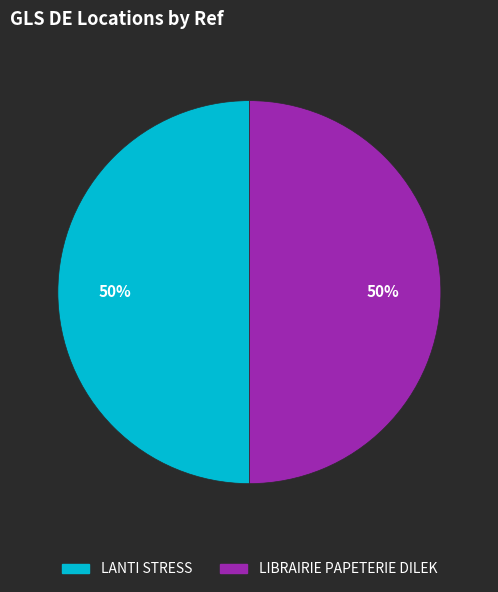

To the nearest percent, what is the combined percentage of LANTI STRESS and LIBRAIRIE PAPETERIE DILEK?

100%